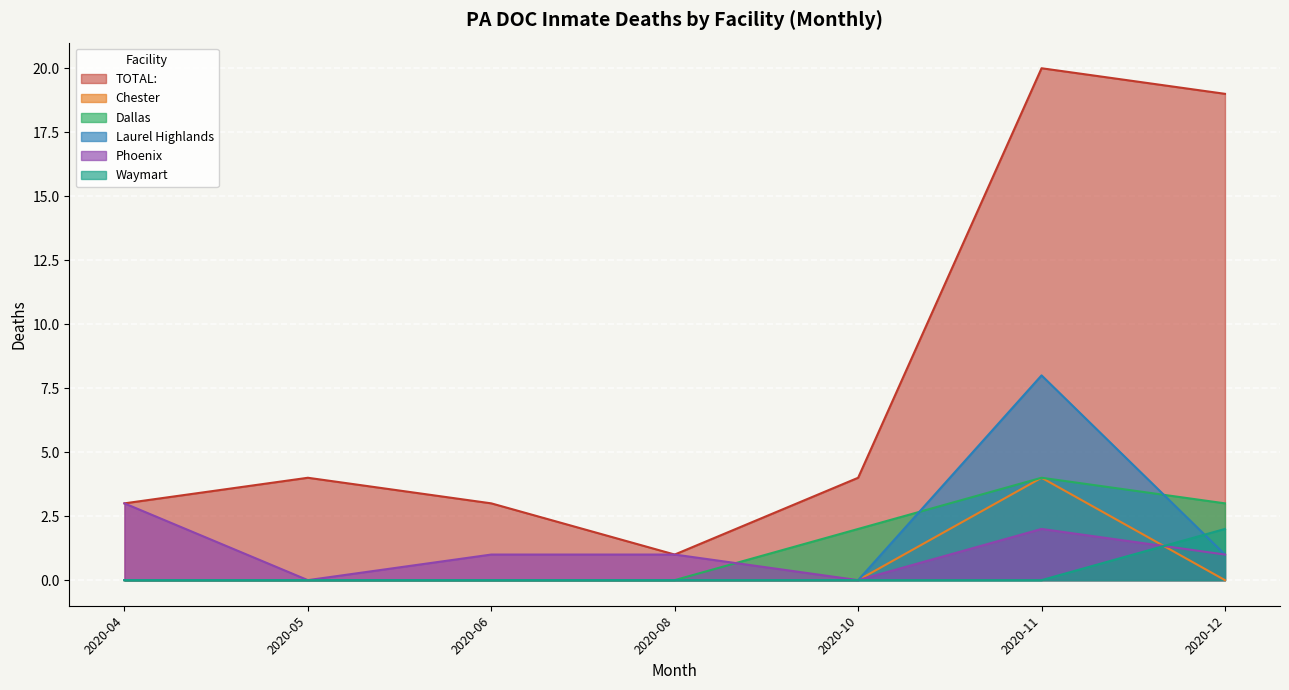

Which series has the largest total across all categories?

TOTAL: